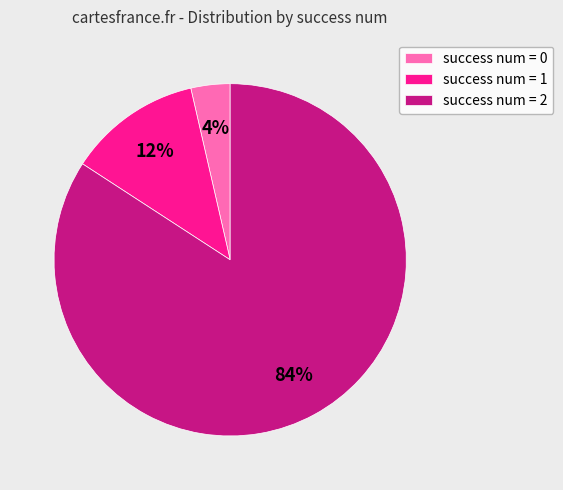

Which slice is the smallest?

success num = 0